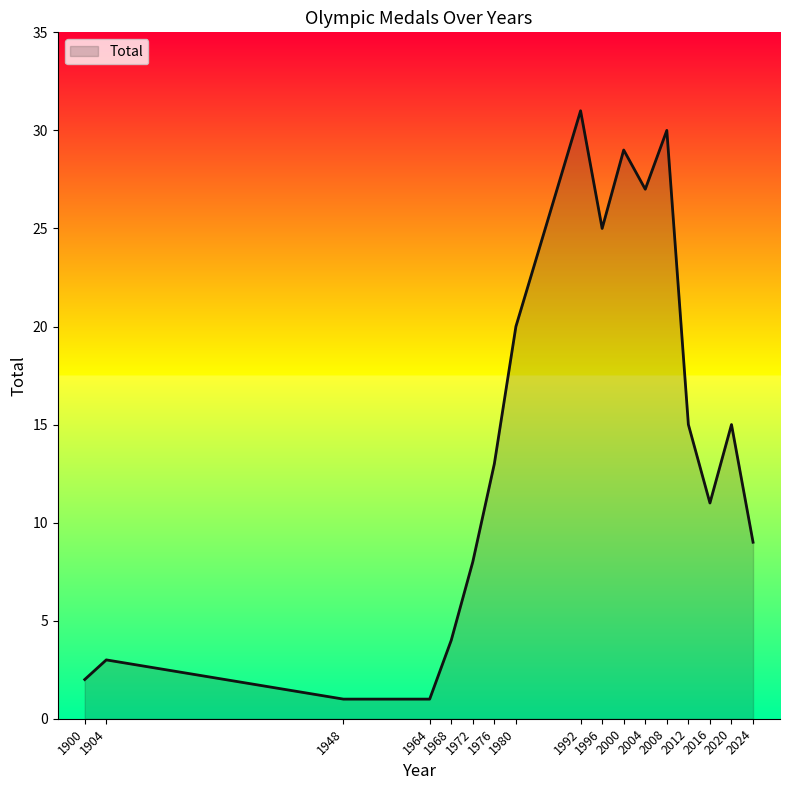

Reading right to left, list all the values displayed in this chart.

9	15	11	15	30	27	29	25	31	20	13	8	4	1	1	3	2